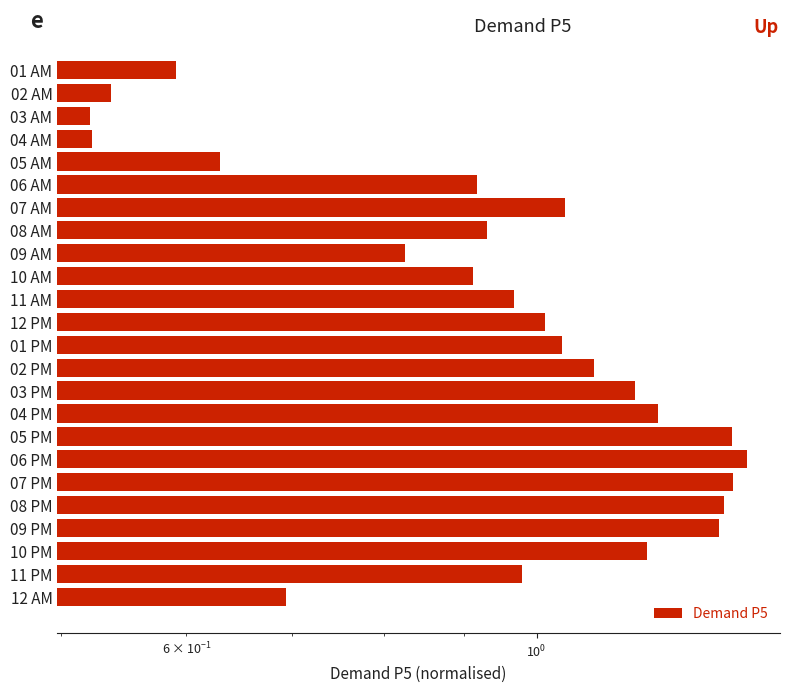

The value at 11 PM is 1.0. True or false?

True